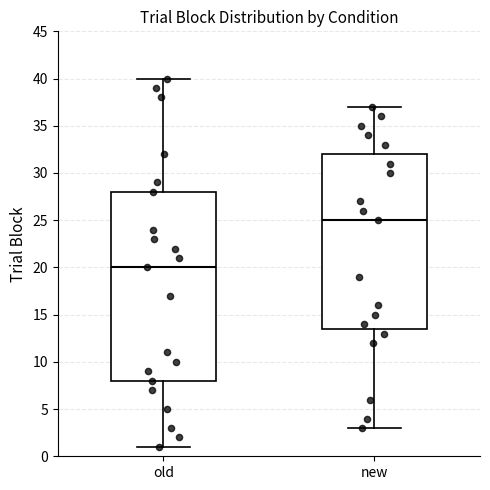

Reading left to right, read every box against the y-axis: the position of its median line, the range the box covers, and the ends of its whiskers. The values are not printed on the chart, so give them approximately, as read against the axis.

old: median 20.0, box 8.0 to 28.0, whiskers 1.0 to 40.0
new: median 25.0, box 13.5 to 32.0, whiskers 3.0 to 37.0